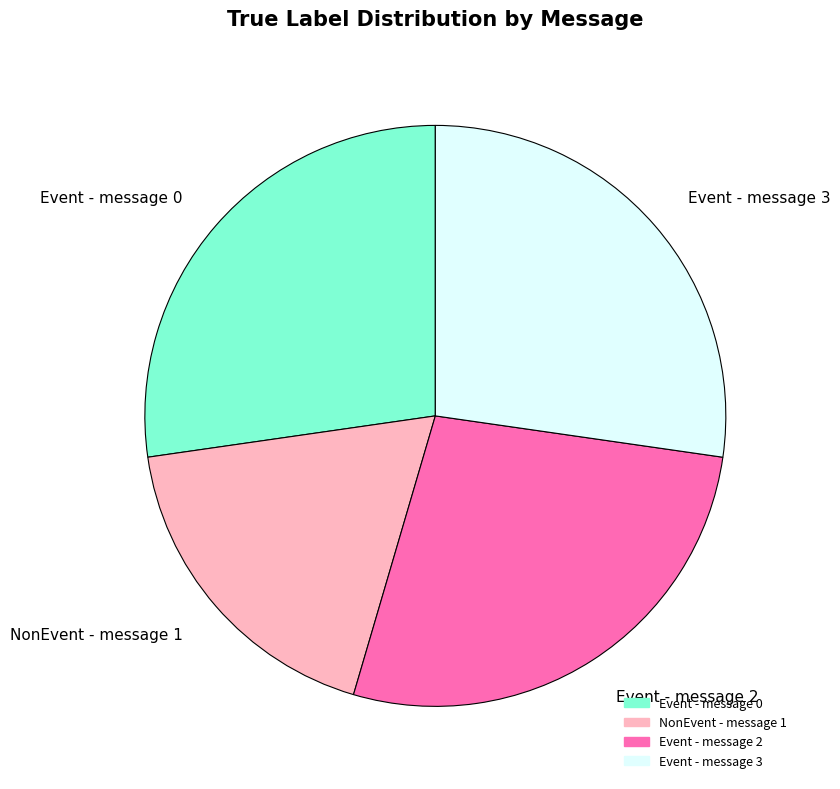

Do Event - message 3 and Event - message 2 together represent more than half of the pie?

Yes